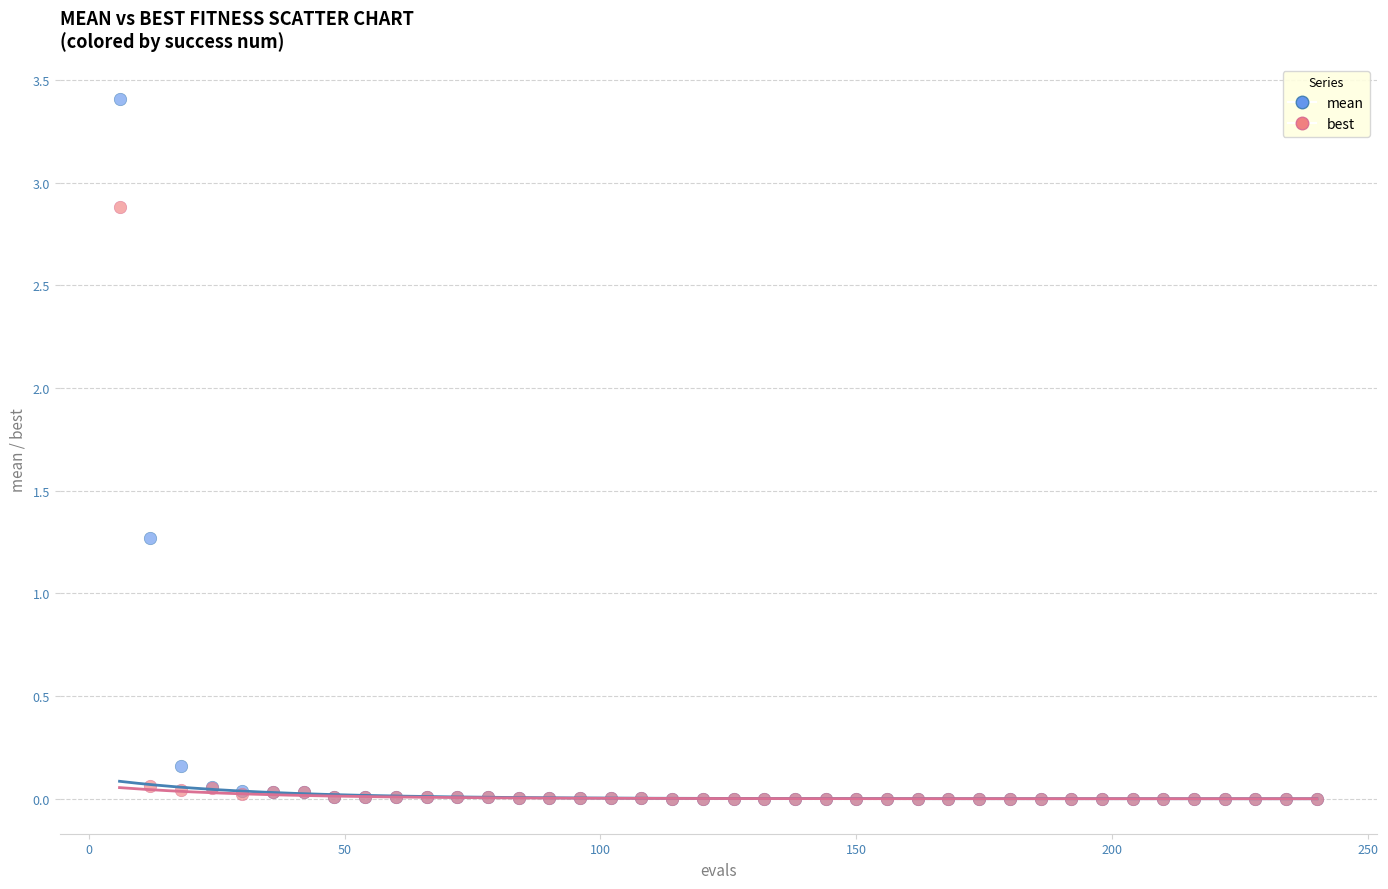

In the mean series, what Y value is closest to 1?

1.3